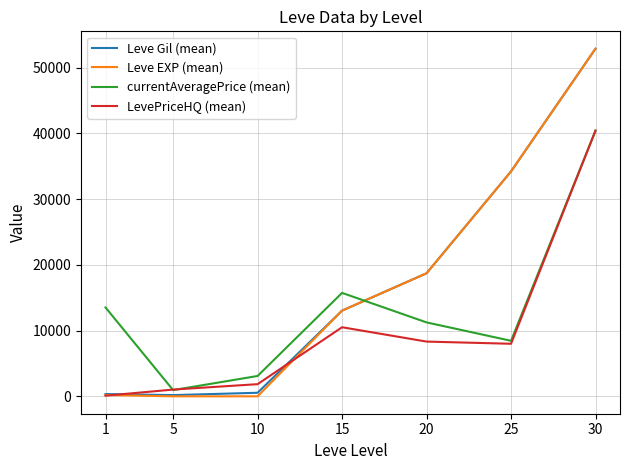

How many interior local valleys does the Leve EXP (mean) series have?

1